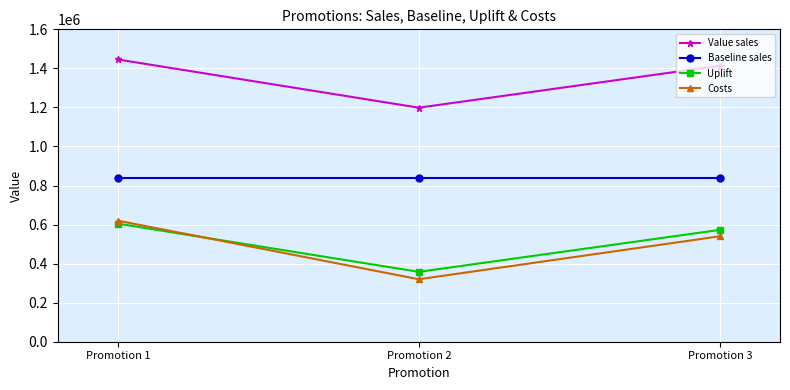

Reading left to right, what are all the values shown in this chart?

Value sales: 1445626.0	1198708.0	1413646.0
Baseline sales: 840835.6	840835.6	840835.6
Uplift: 604790.4	357872.4	572810.4
Costs: 620000.0	320000.0	540000.0